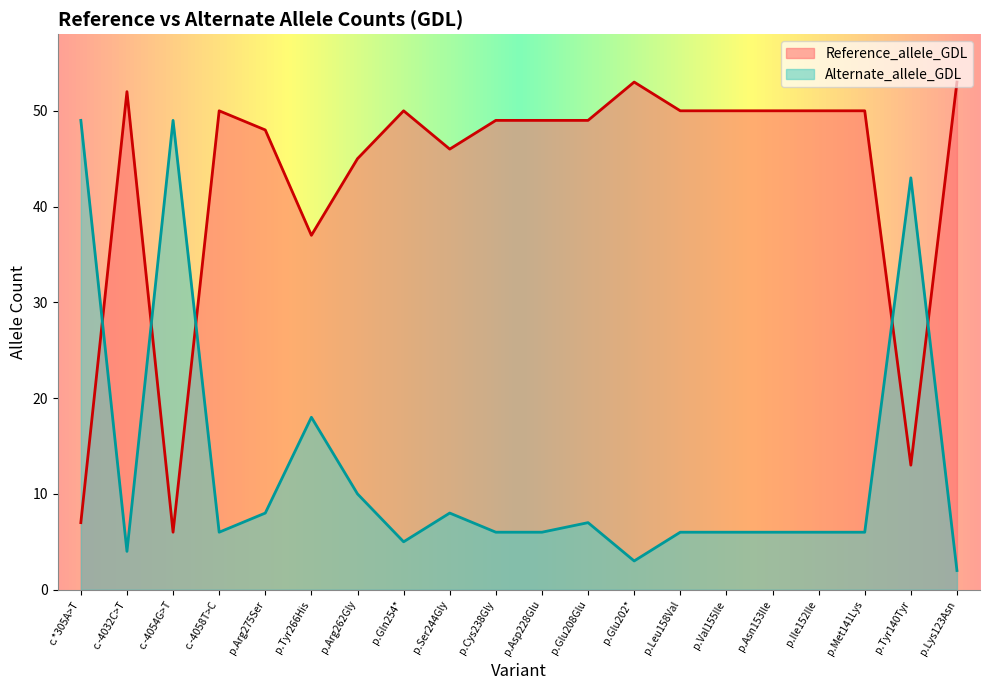

At which category does Reference_allele_GDL reach its first local valley?

c.-4054G>T